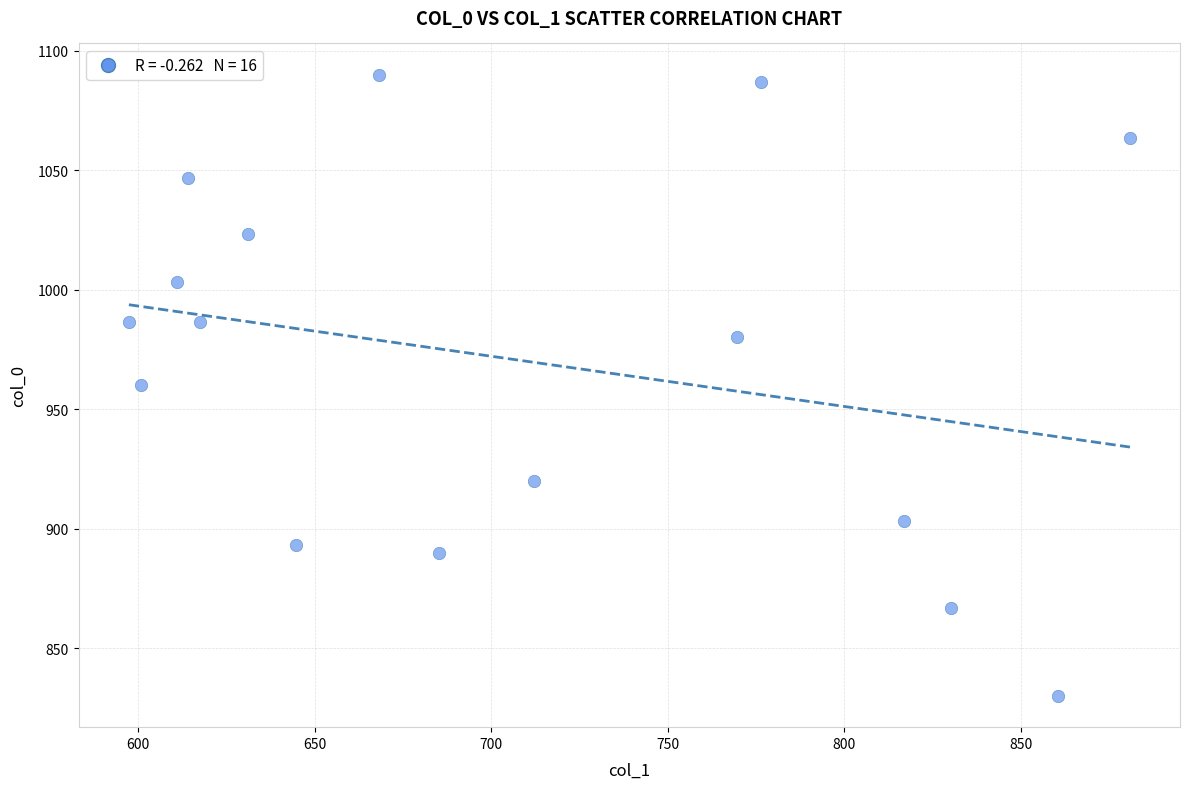

What is the range of Y values (max minus min)?

260.0